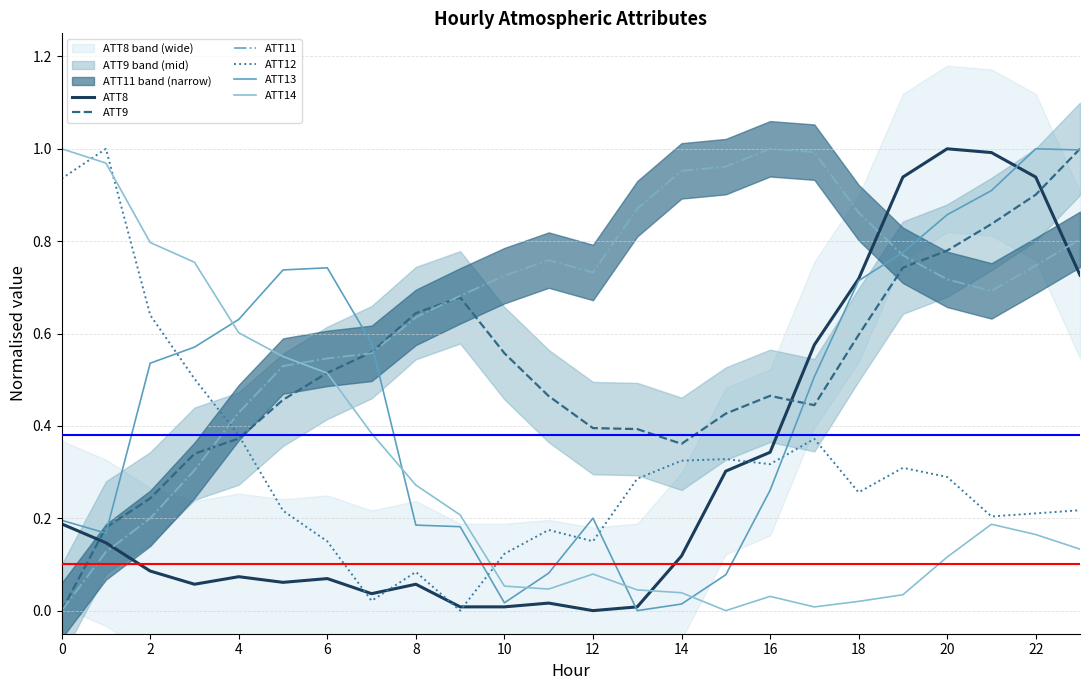

What is the average value of the ATT14 series?

0.3